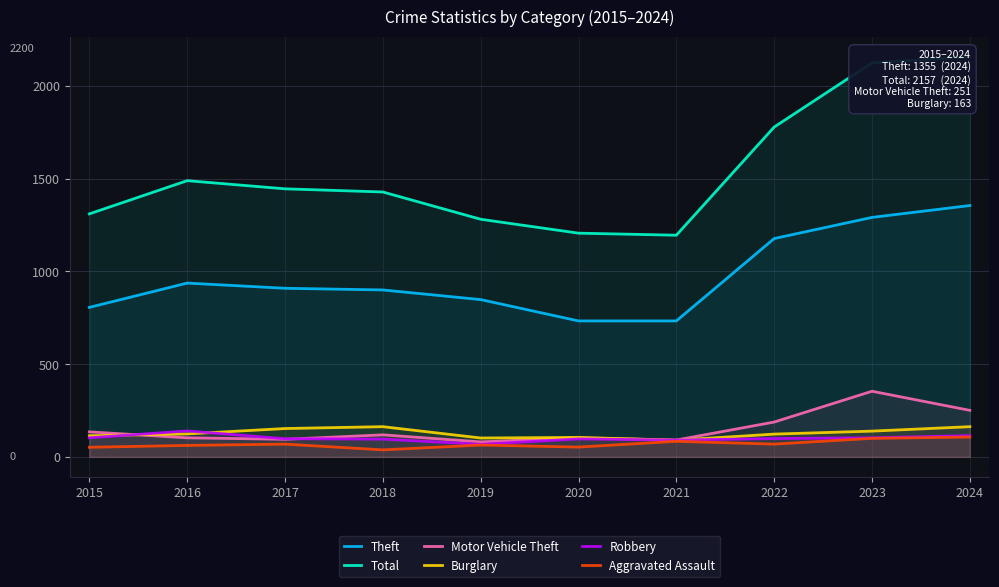

True or false: Theft and Robbery intersect in this chart.

False